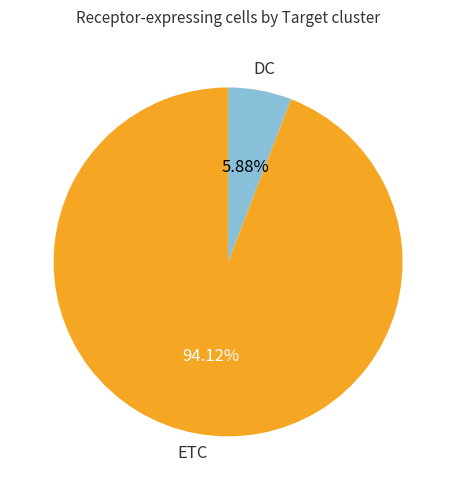

Is there a majority slice in this chart?

Yes